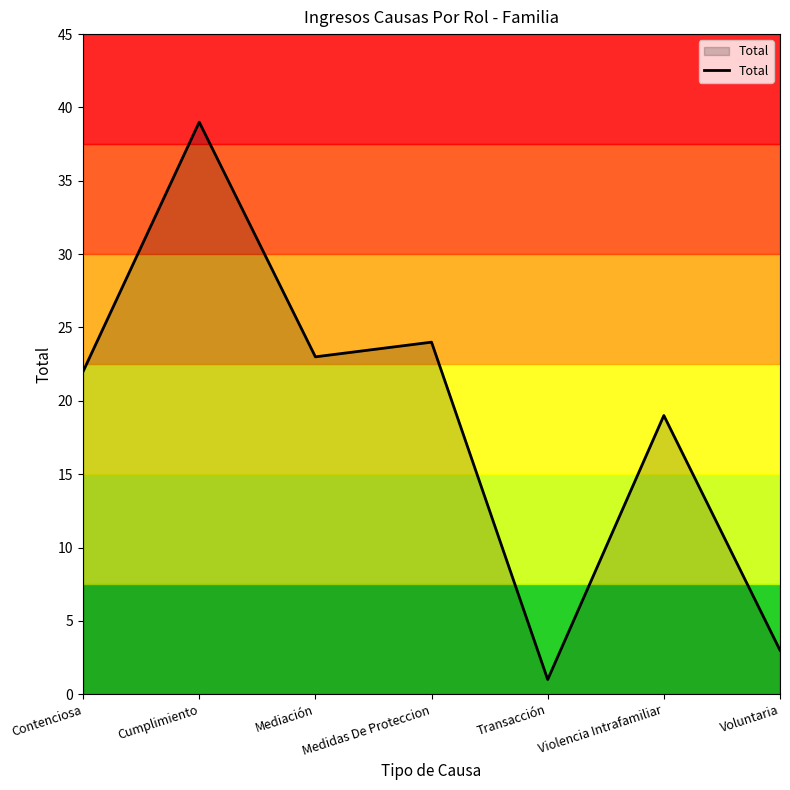

The value at Transacción is 1. True or false?

True